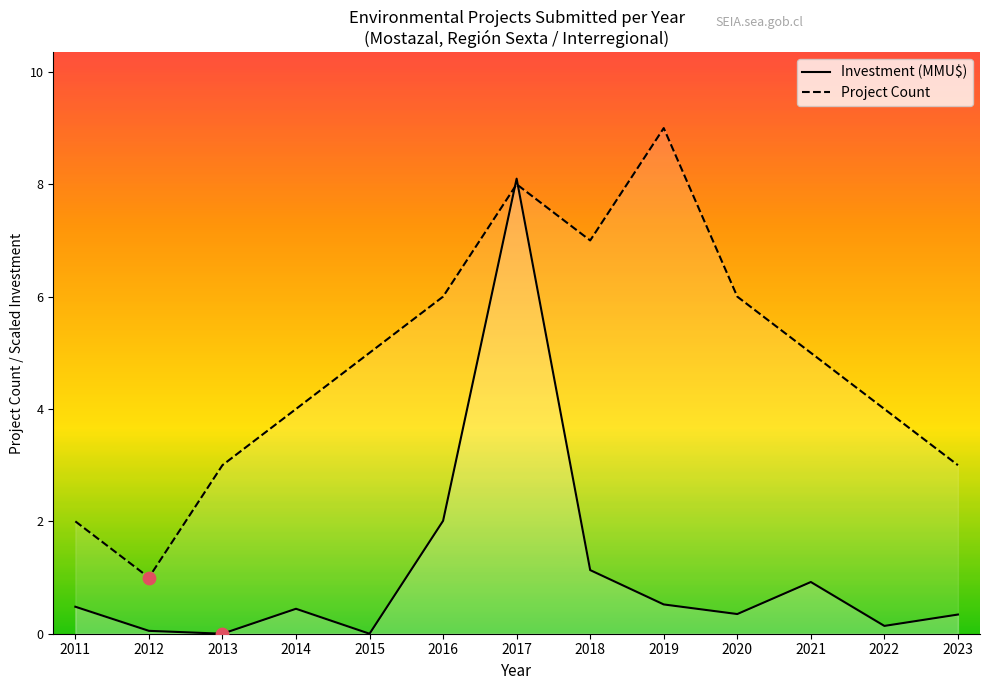

Which series reaches the maximum Y coordinate?

Project Count